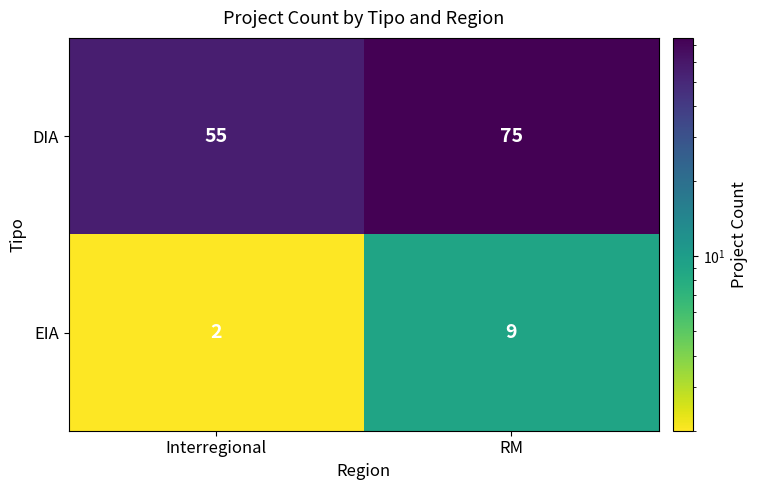

List the series in order of their overall mean, lowest first.

EIA, DIA